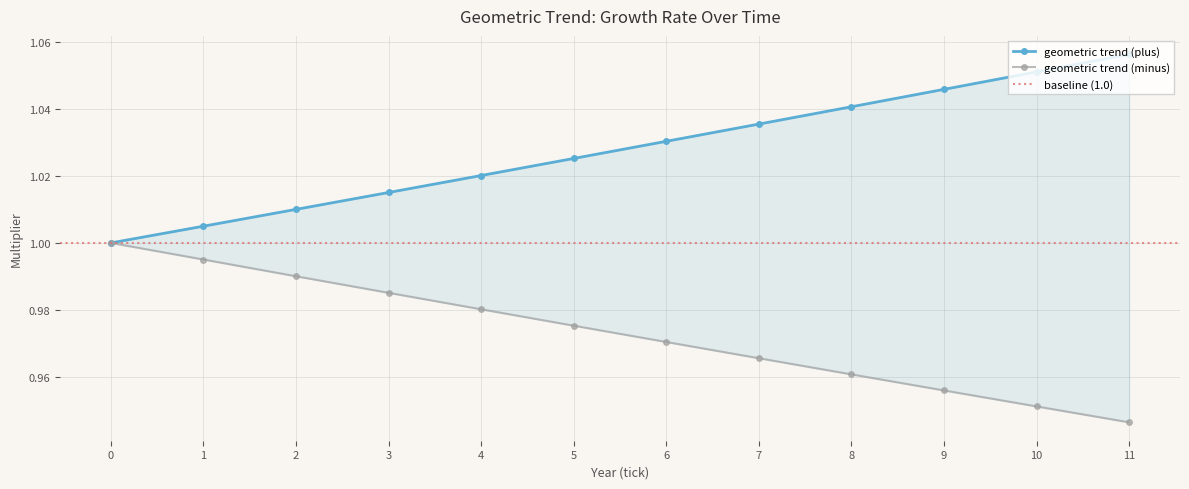

What is the sum of the geometric trend (minus) values at 5 and 0?

2.0